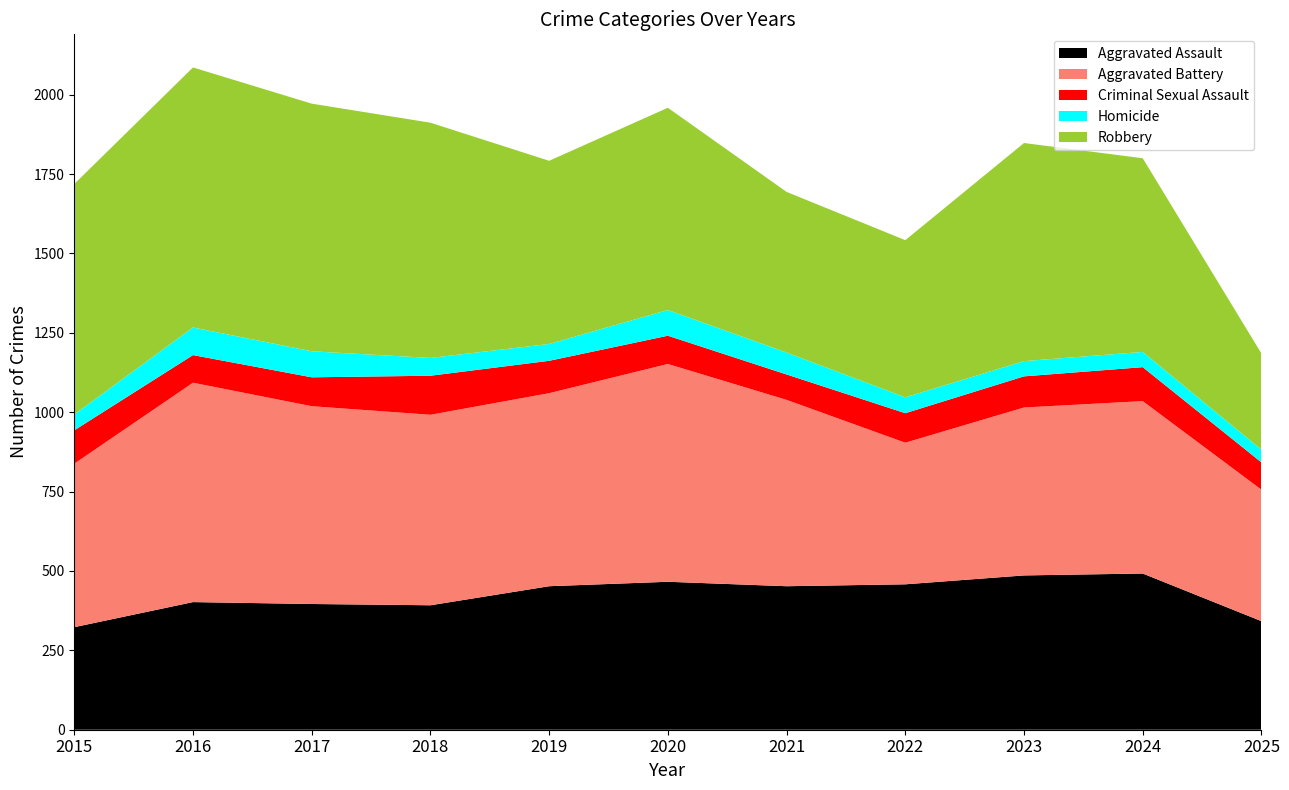

List the labels in order of Aggravated Assault value, smallest first.

2015, 2025, 2018, 2017, 2016, 2019, 2021, 2022, 2020, 2023, 2024